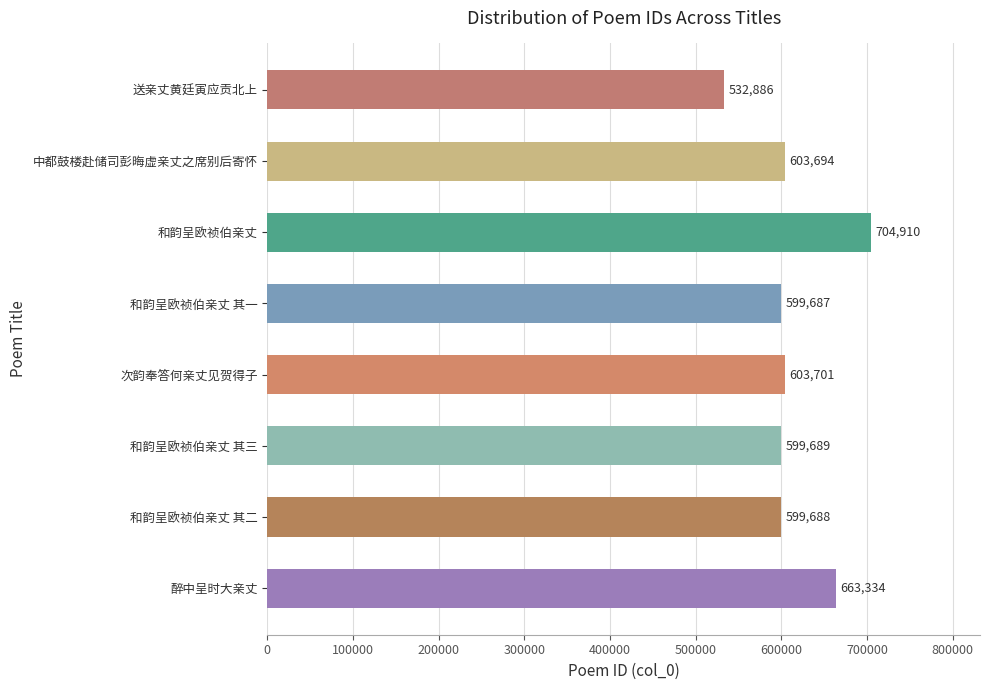

Where is the data nearest to the value 618898?

次韵奉答何亲丈见贺得子